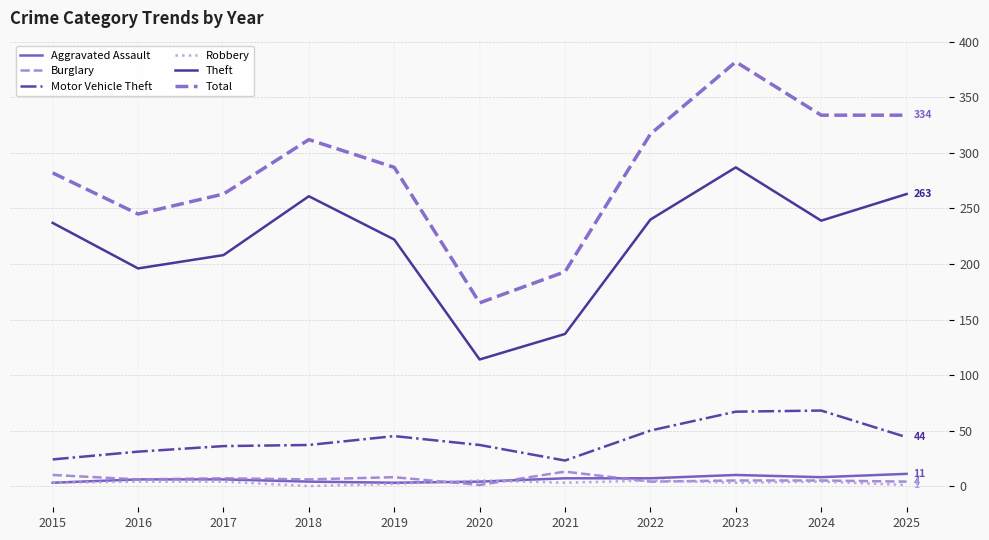

What is the greatest value displayed?

382